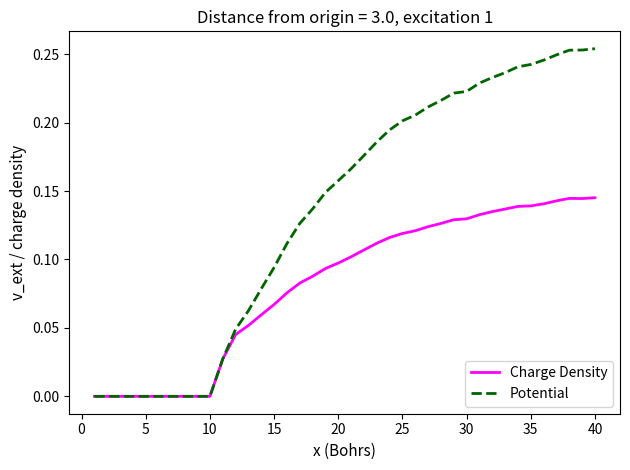

Which series has the largest total across all categories?

Potential